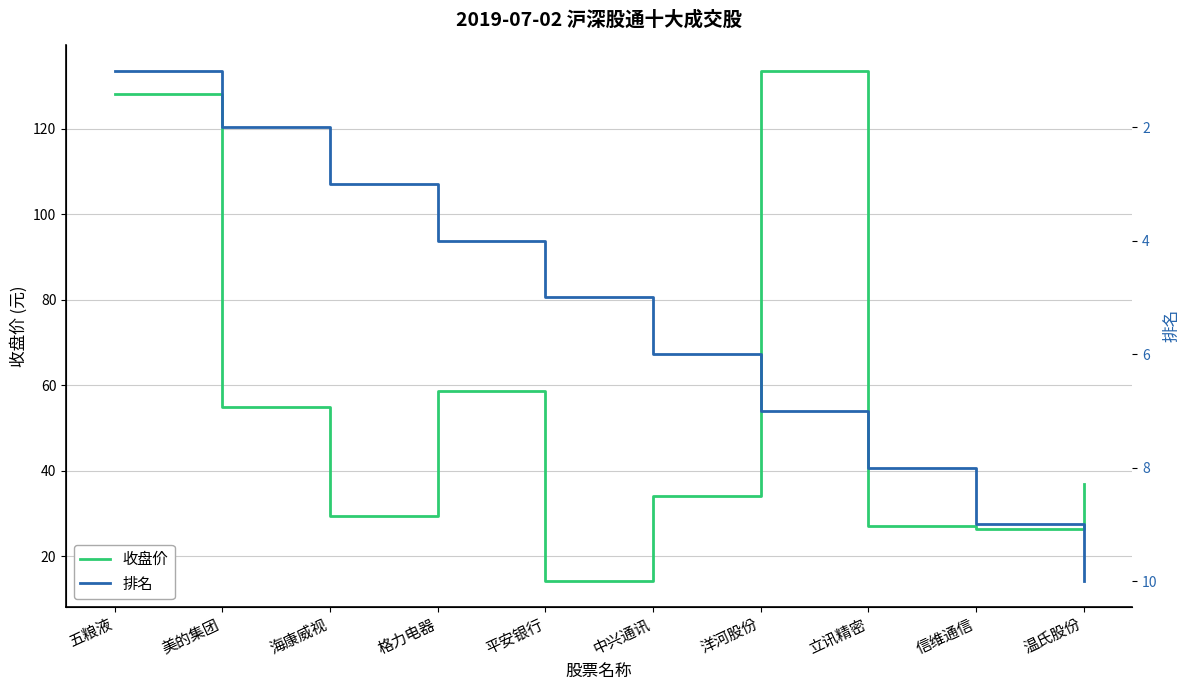

At which category is the sum across all series the highest?

洋河股份